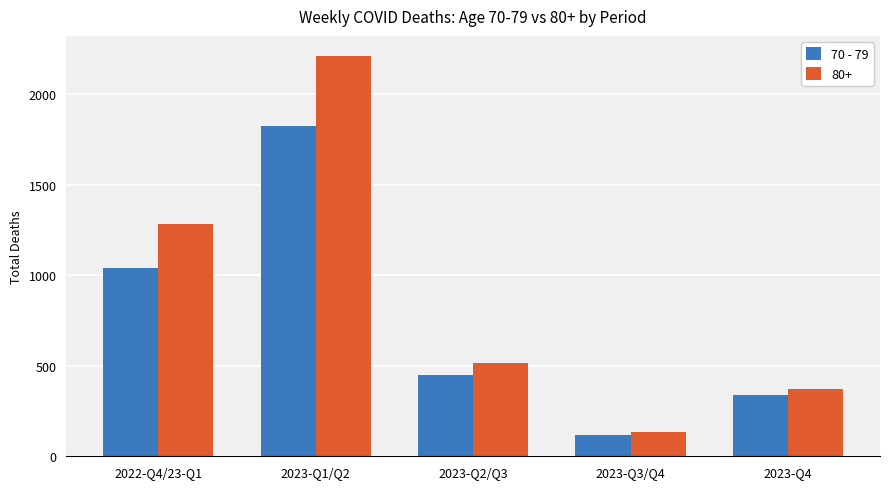

What is the difference between the highest and lowest values at 2023-Q2/Q3?

67